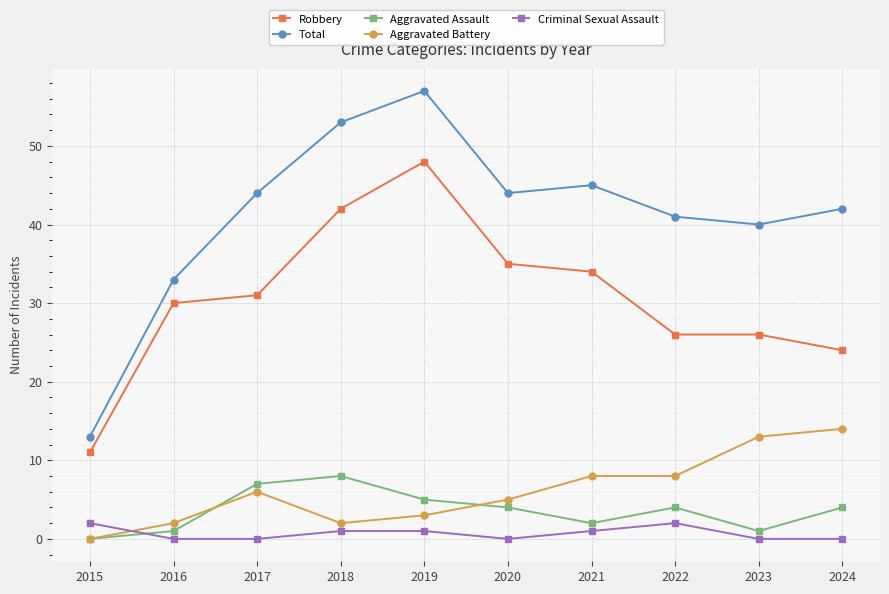

Rank the series at 2024 from highest to lowest value.

Total, Robbery, Aggravated Battery, Aggravated Assault, Criminal Sexual Assault